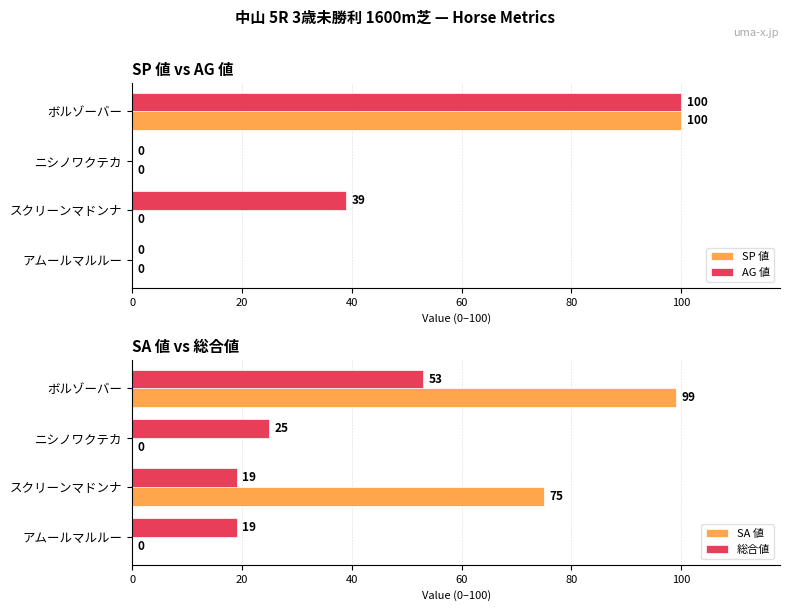

Is it true that AG 値 equals 44 at アムールマルルー?

False